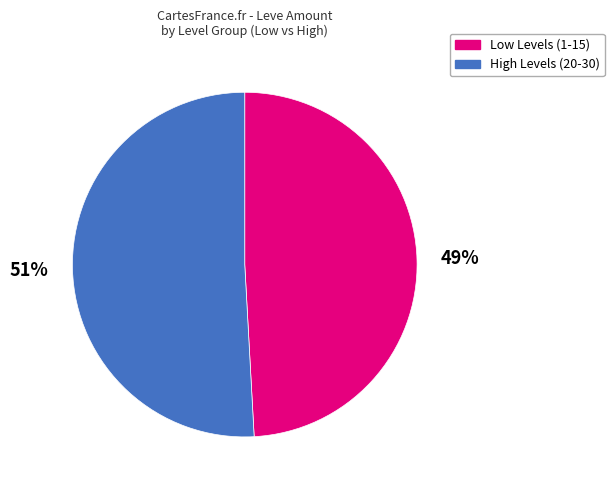

What is the smallest slice in the pie chart?

Low Levels (1-15)